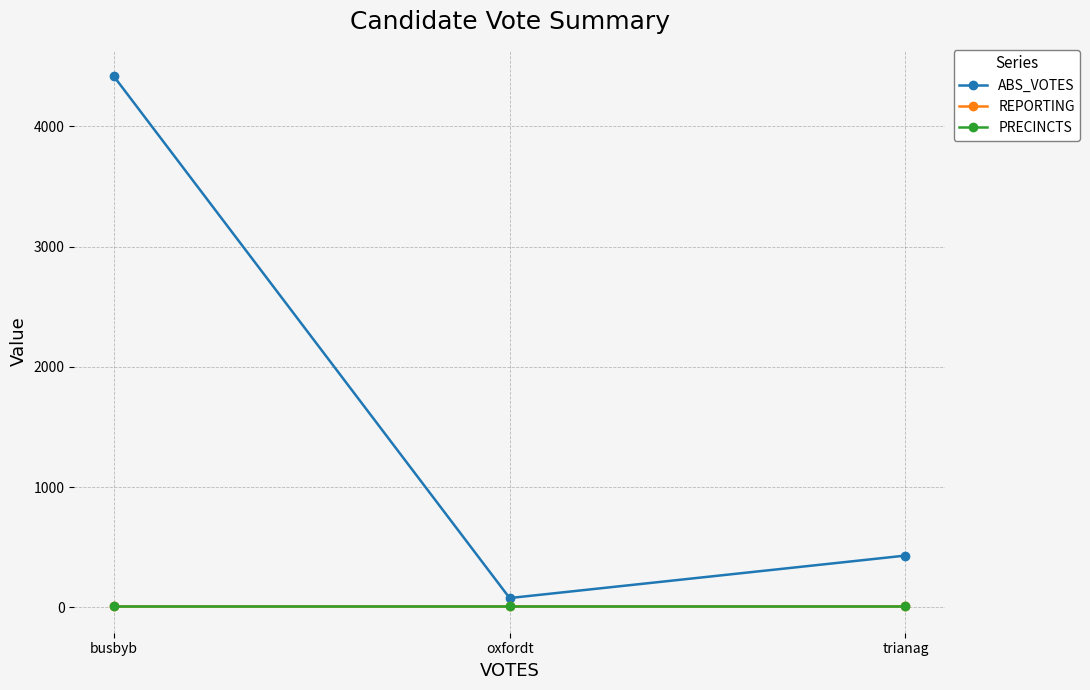

Is this an area chart (filled region under the line)?

No